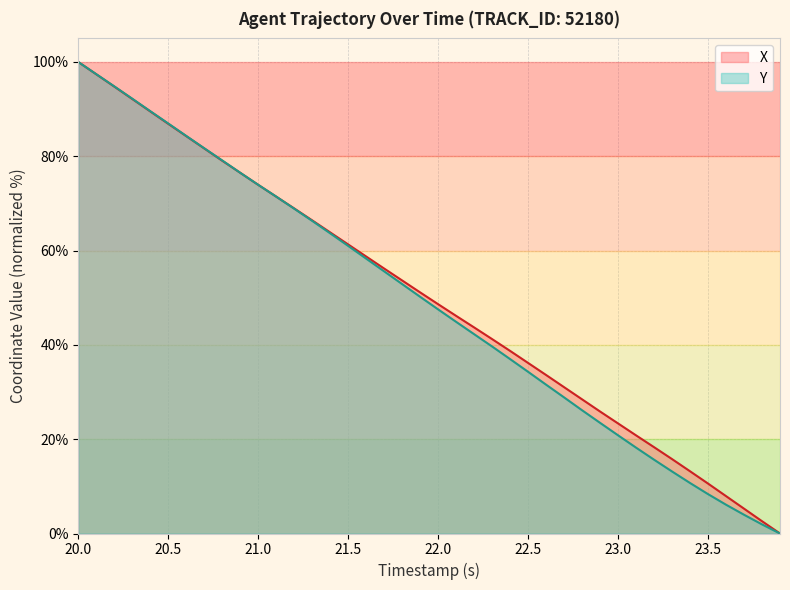

Is it true that Y equals 34.3 at 22.5?

True